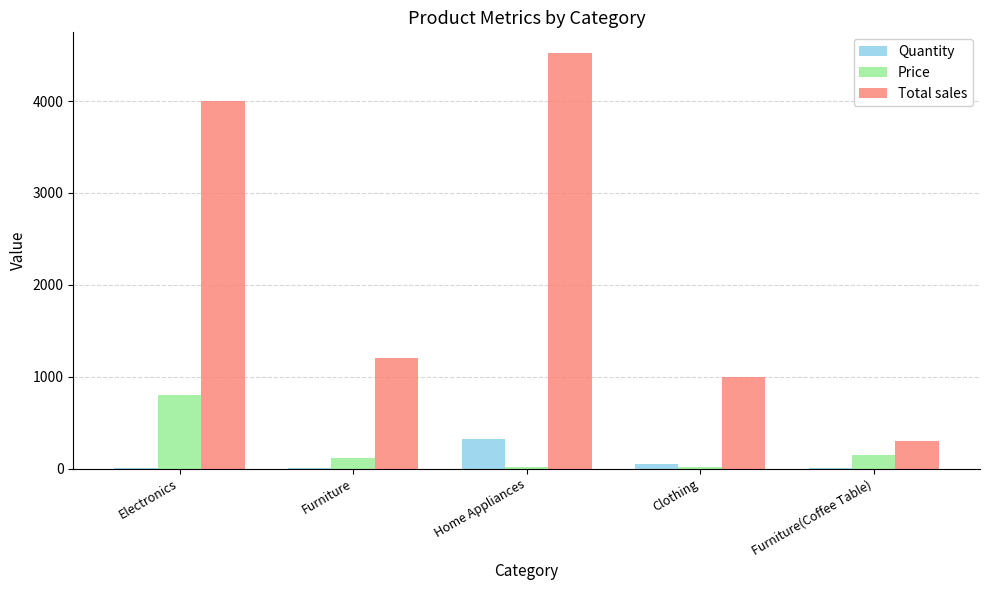

At which label is Quantity closest to 162?

Clothing